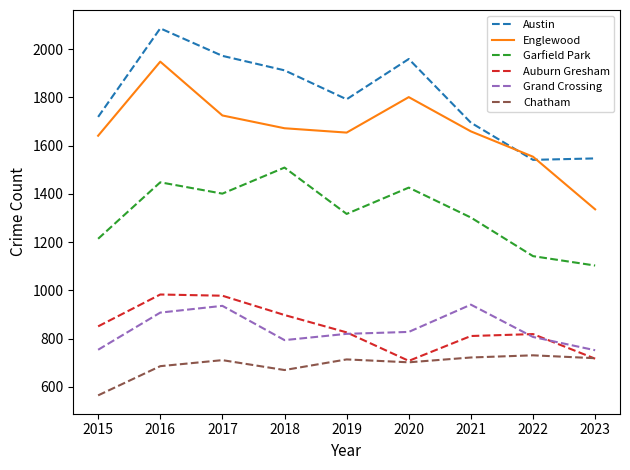

At which category is the sum across all series the highest?

2016